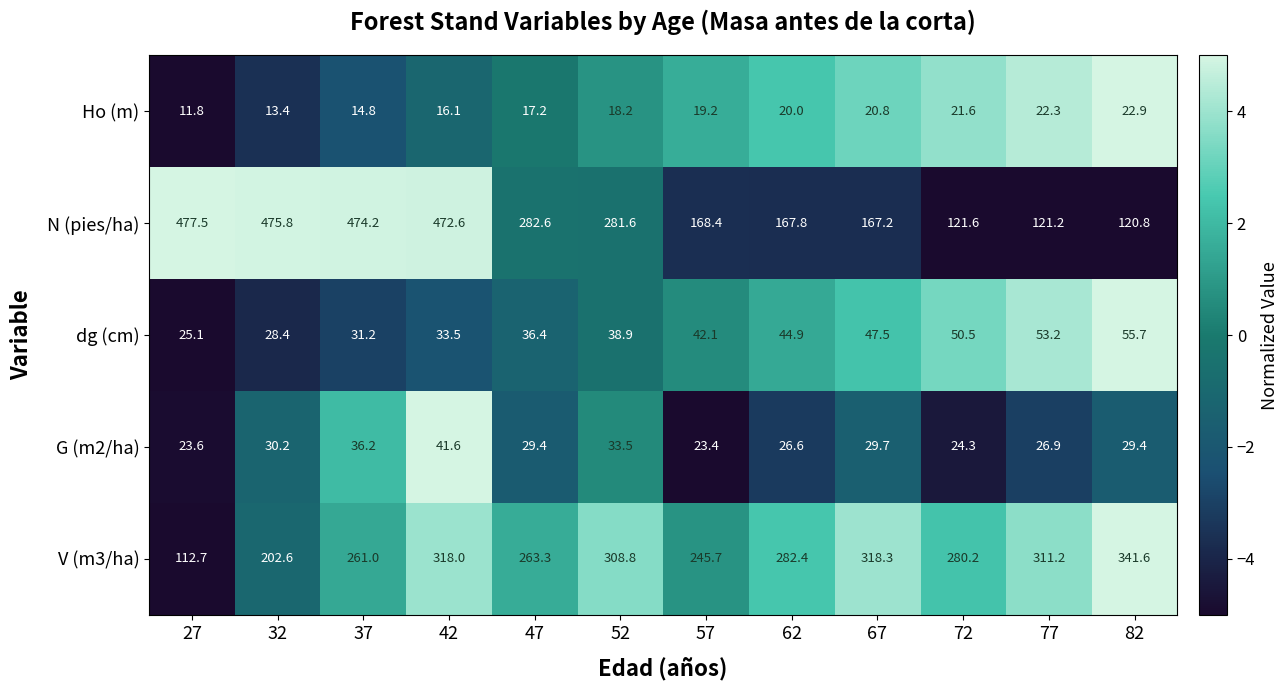

What is the difference between the highest and lowest values at 82?

318.7